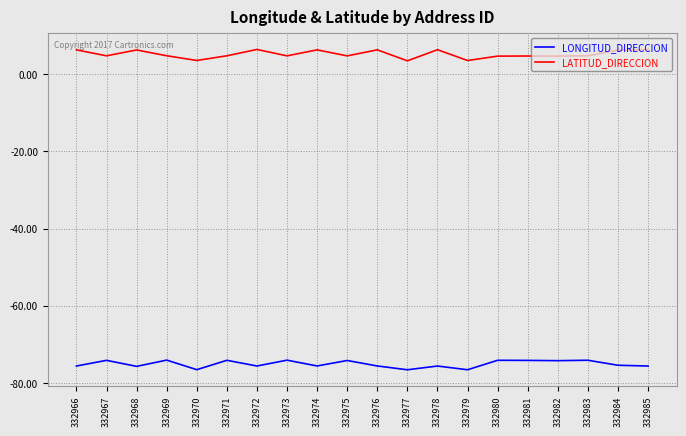

Is the value of LONGITUD_DIRECCION at 332981 greater than the value of LATITUD_DIRECCION at 332977?

No